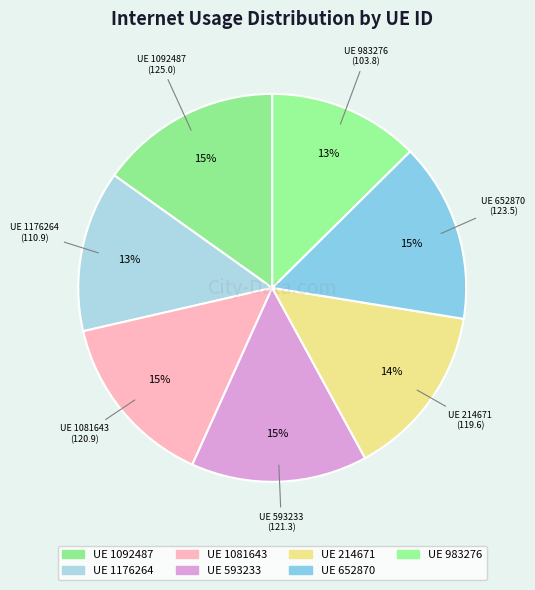

The UE 593233 slice represents 15% of the pie. True or false?

True